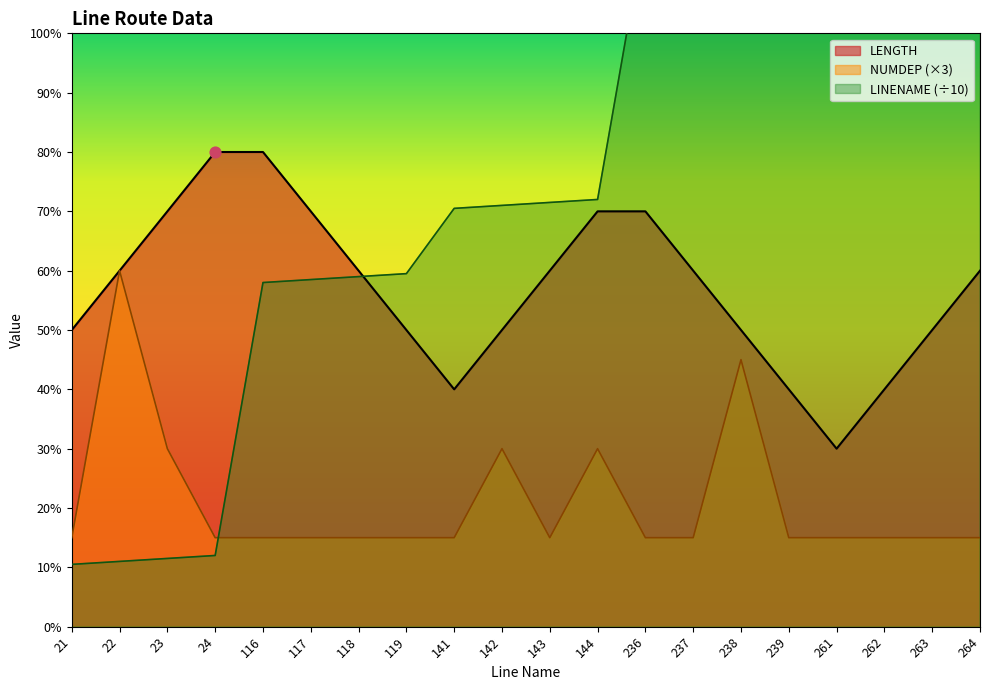

Is the value of LINENAME at 237 greater than the value of NUMDEP at 117?

Yes